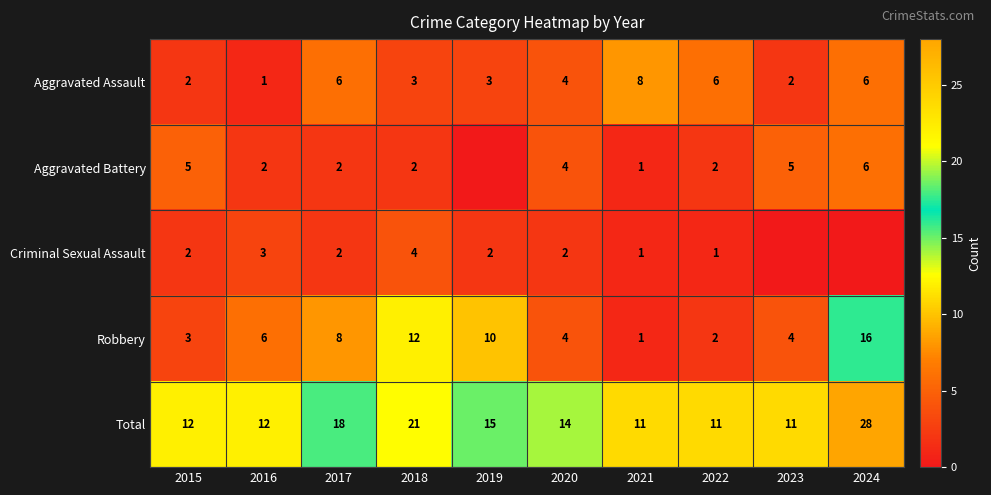

Where does the Aggravated Assault series first go above 4?

2017